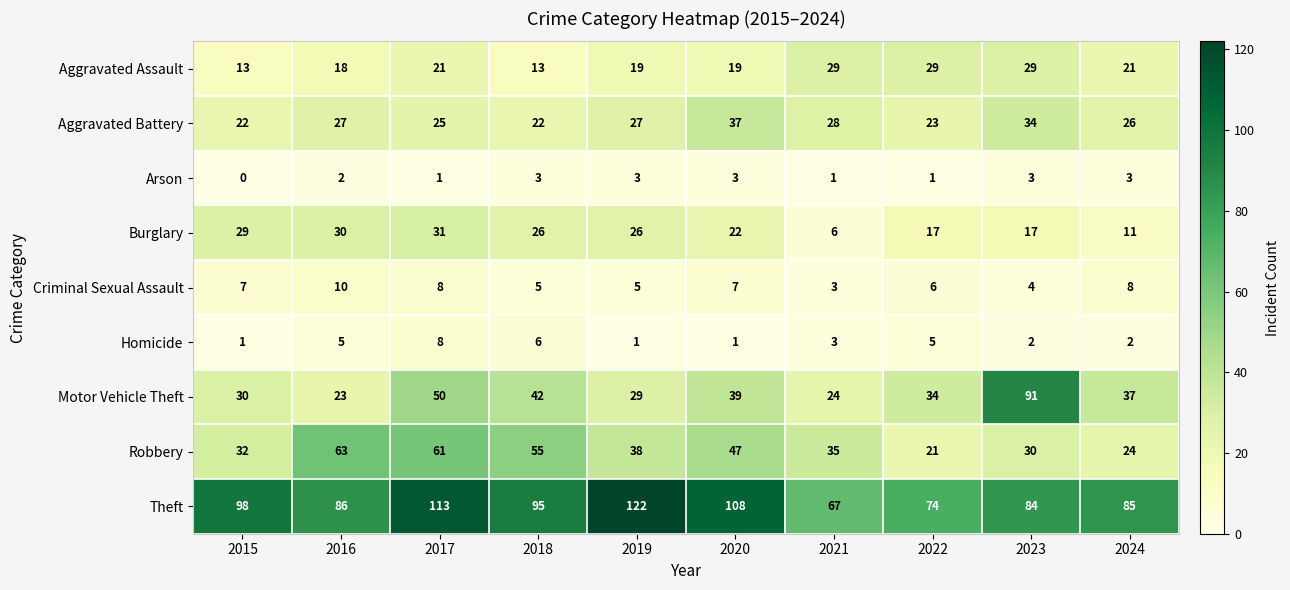

At which category does the chart reach its peak across all series?

2019